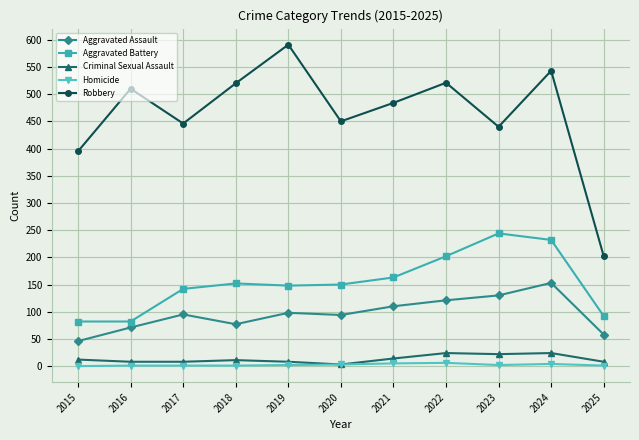

The value of Robbery at 2025 is 277. True or false?

False